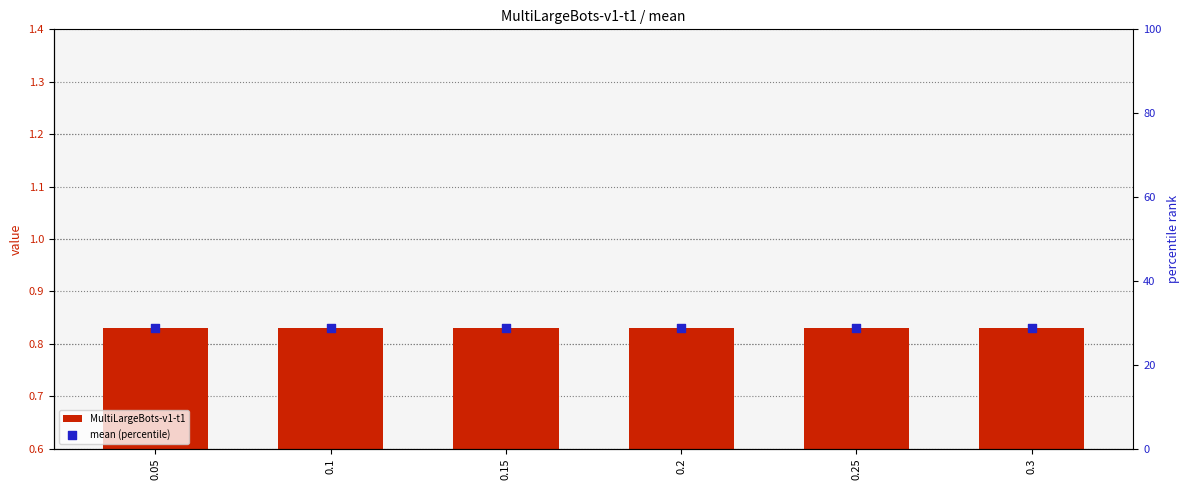

What is the total value across all series at 0.05?

29.5